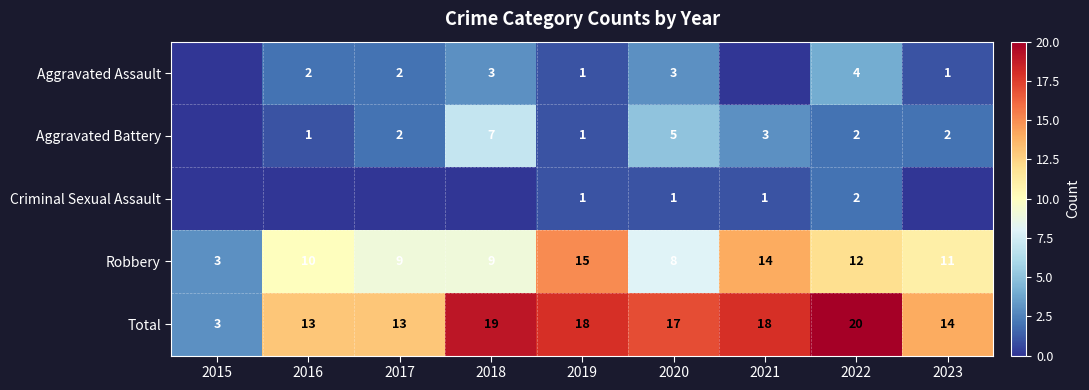

Which category has the lowest value in the Robbery series?

2015